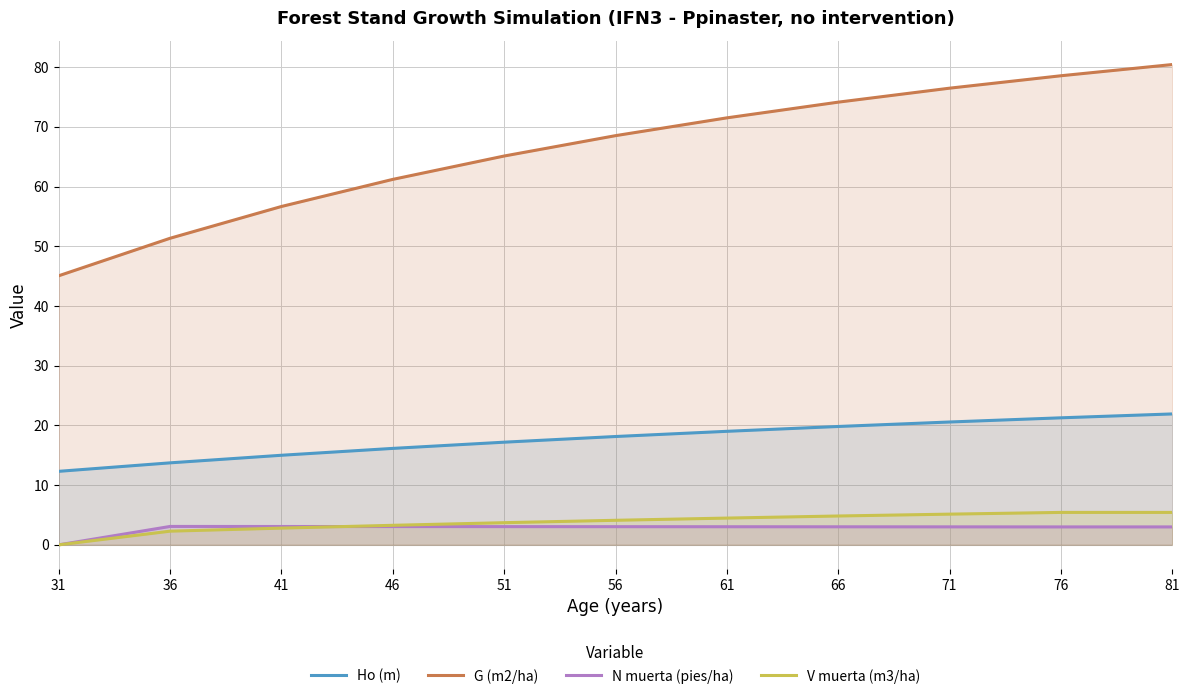

What is the average value of the V muerta (m3/ha) series?

3.8